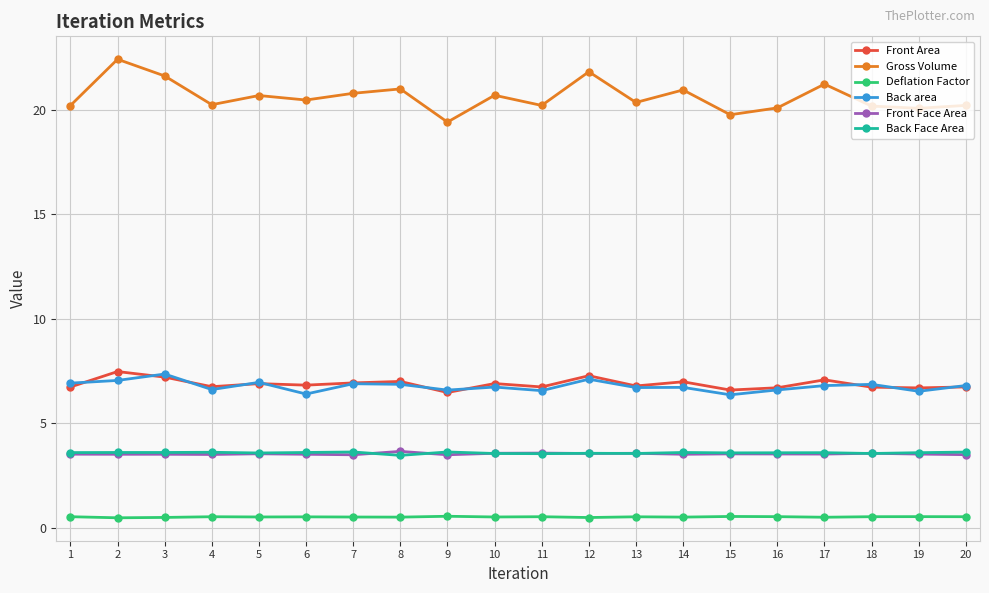

What is the minimum value shown in the chart?

0.5